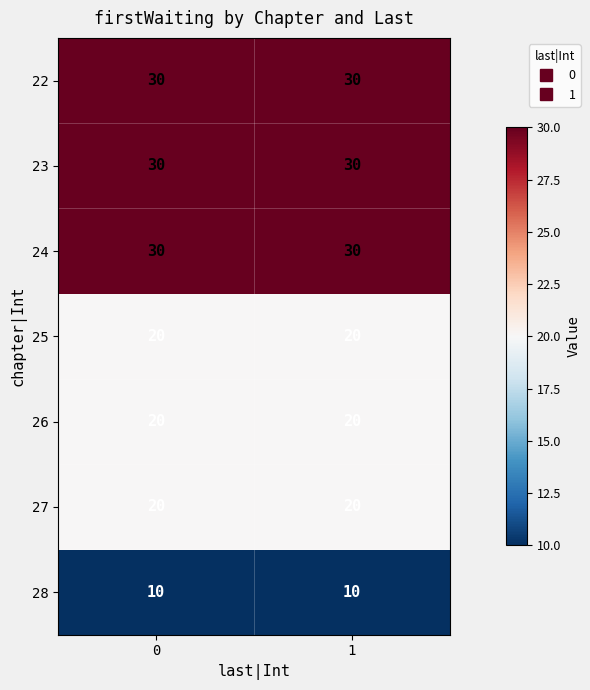

The value of 28 at 0 is 10. True or false?

True